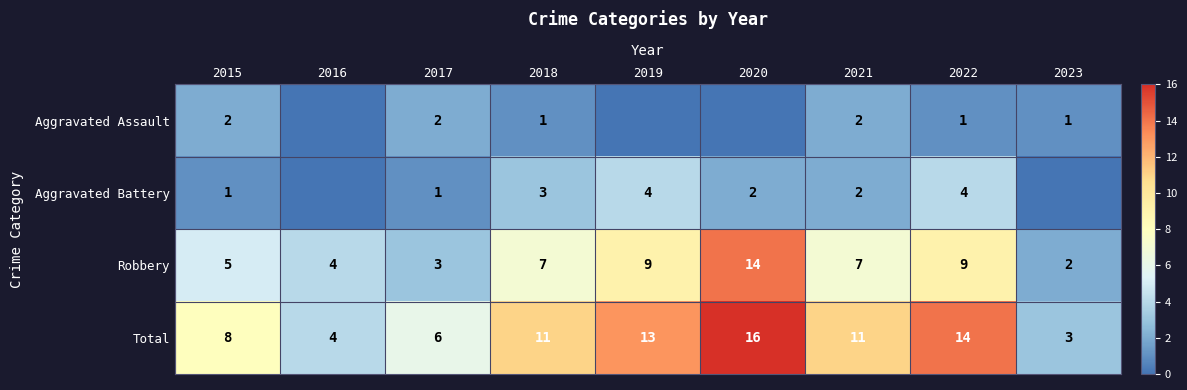

Which category has the lowest value in the Total series?

2023